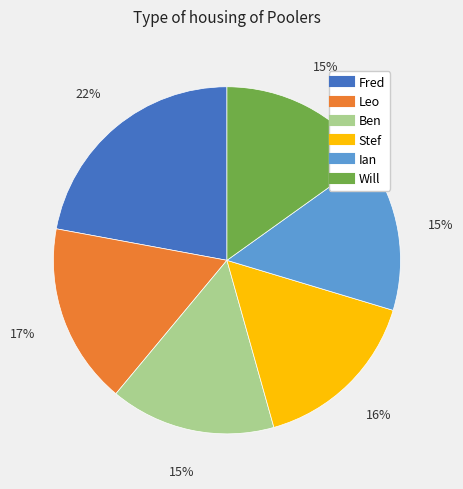

True or false: Will accounts for 9% of the total.

False